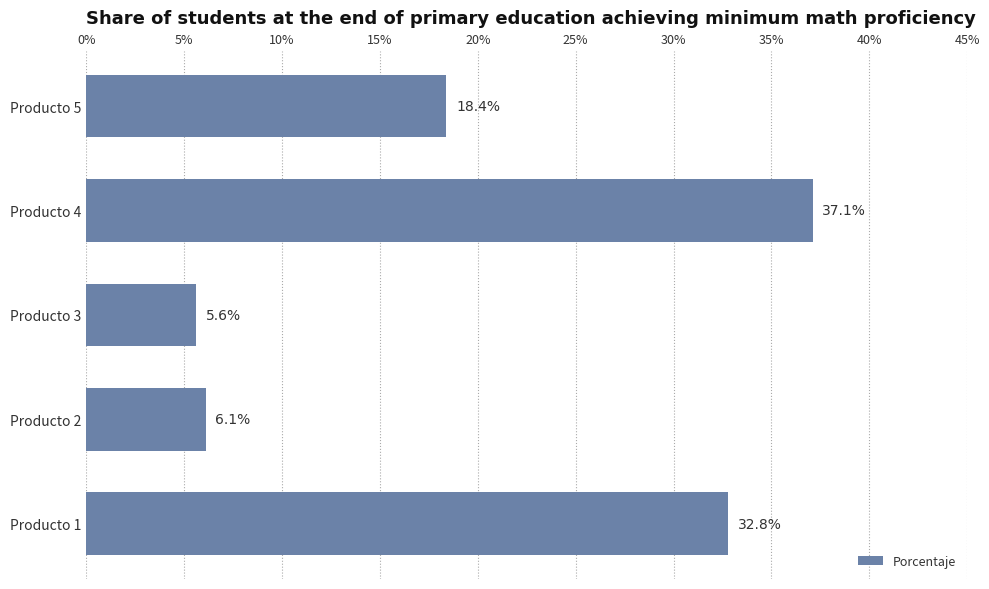

How many values are below 18?

2